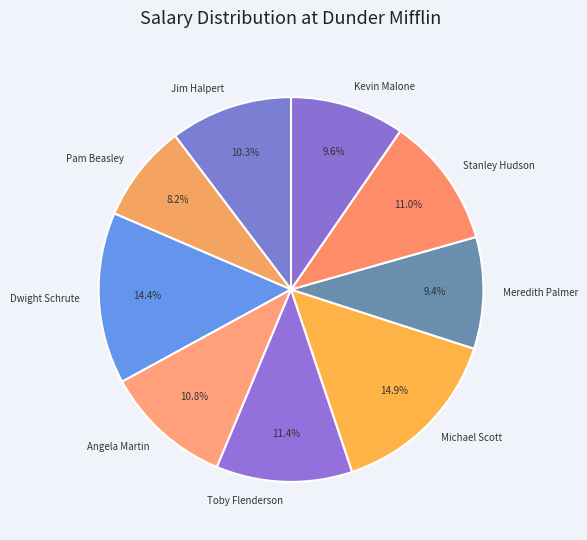

To the nearest percent, what portion does Michael Scott represent?

15%